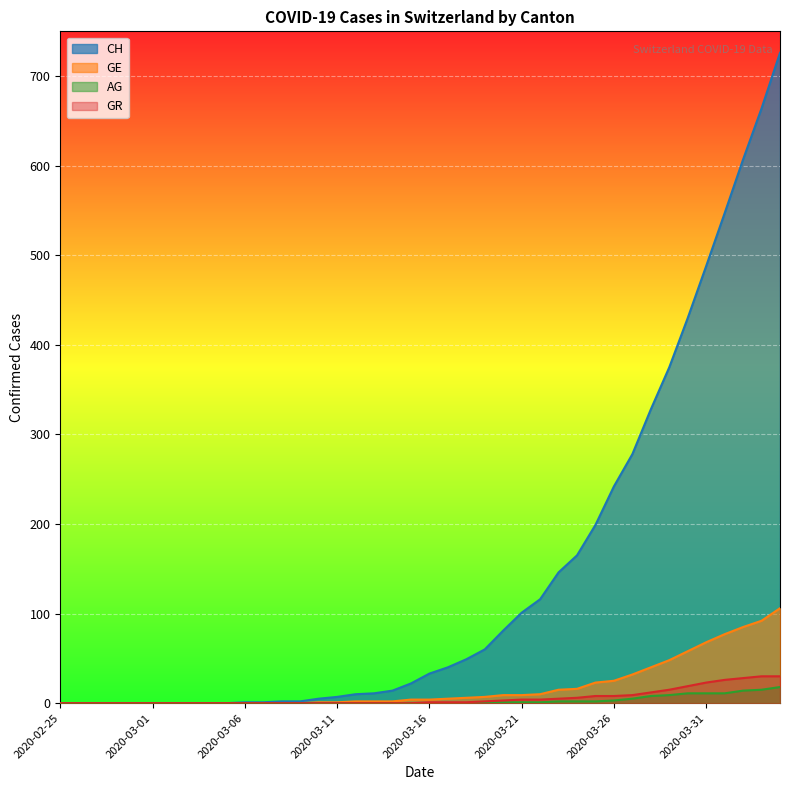

True or false: CH has a value of 0 at 2020-02-27.

True